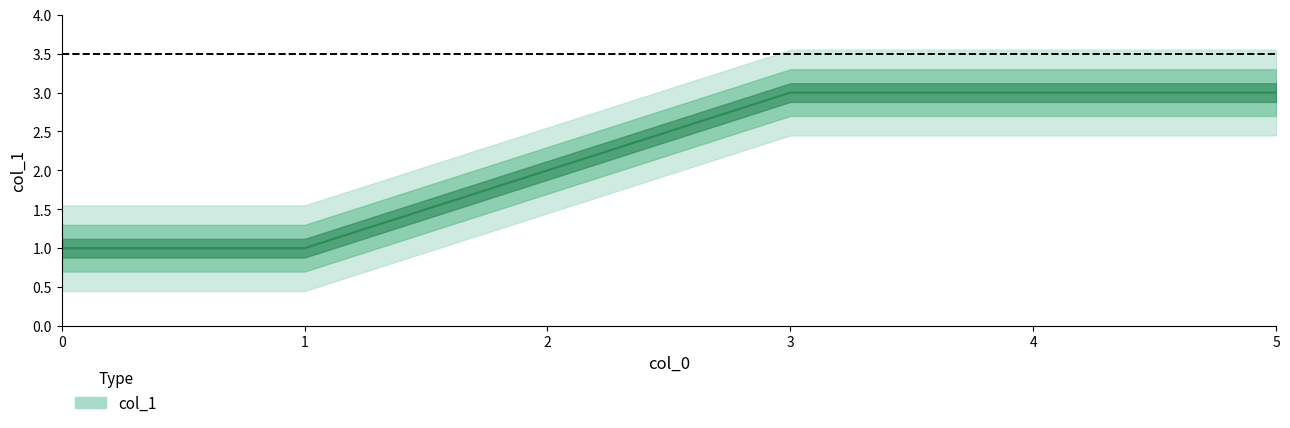

How many categories are shown in the chart?

6